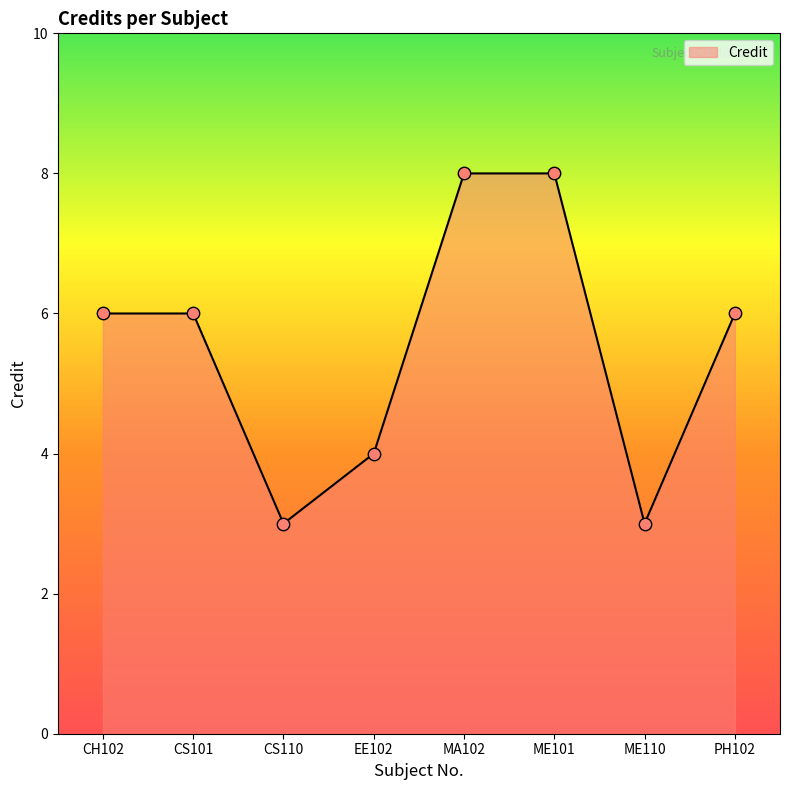

Which has a higher value, CS110 or ME101?

ME101